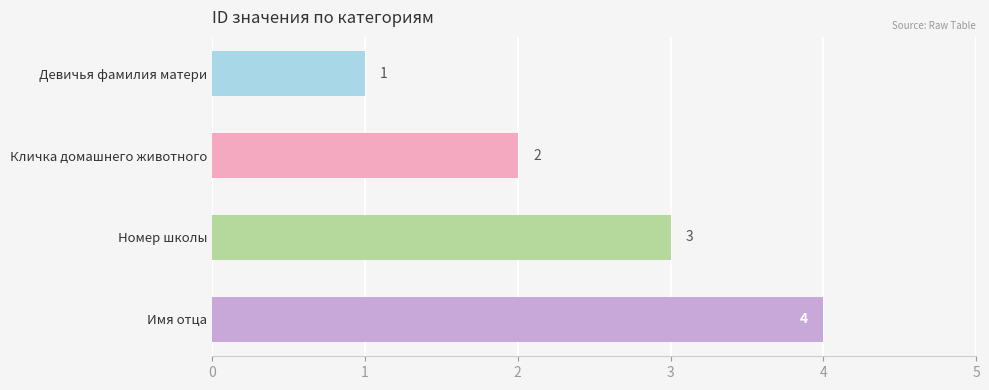

Count the values in the range 2 to 4.

3